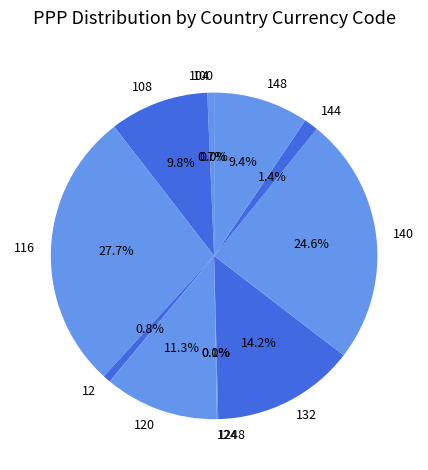

To the nearest percent, what is the difference between the largest and smallest slice percentages?

28%